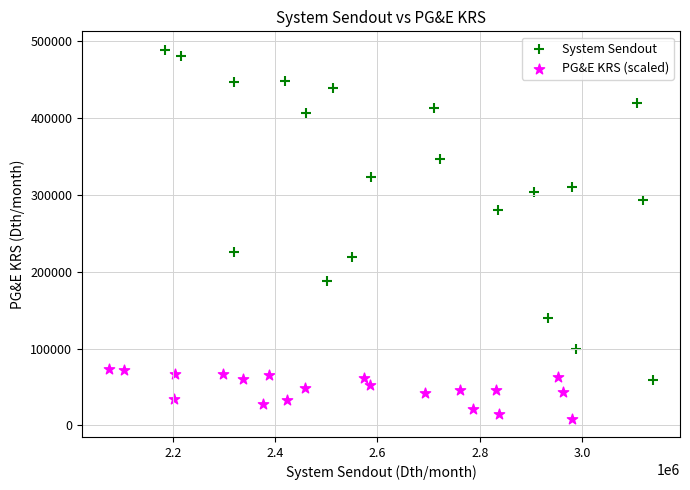

What are all the series names shown in the legend?

System Sendout, PG&E KRS (scaled)